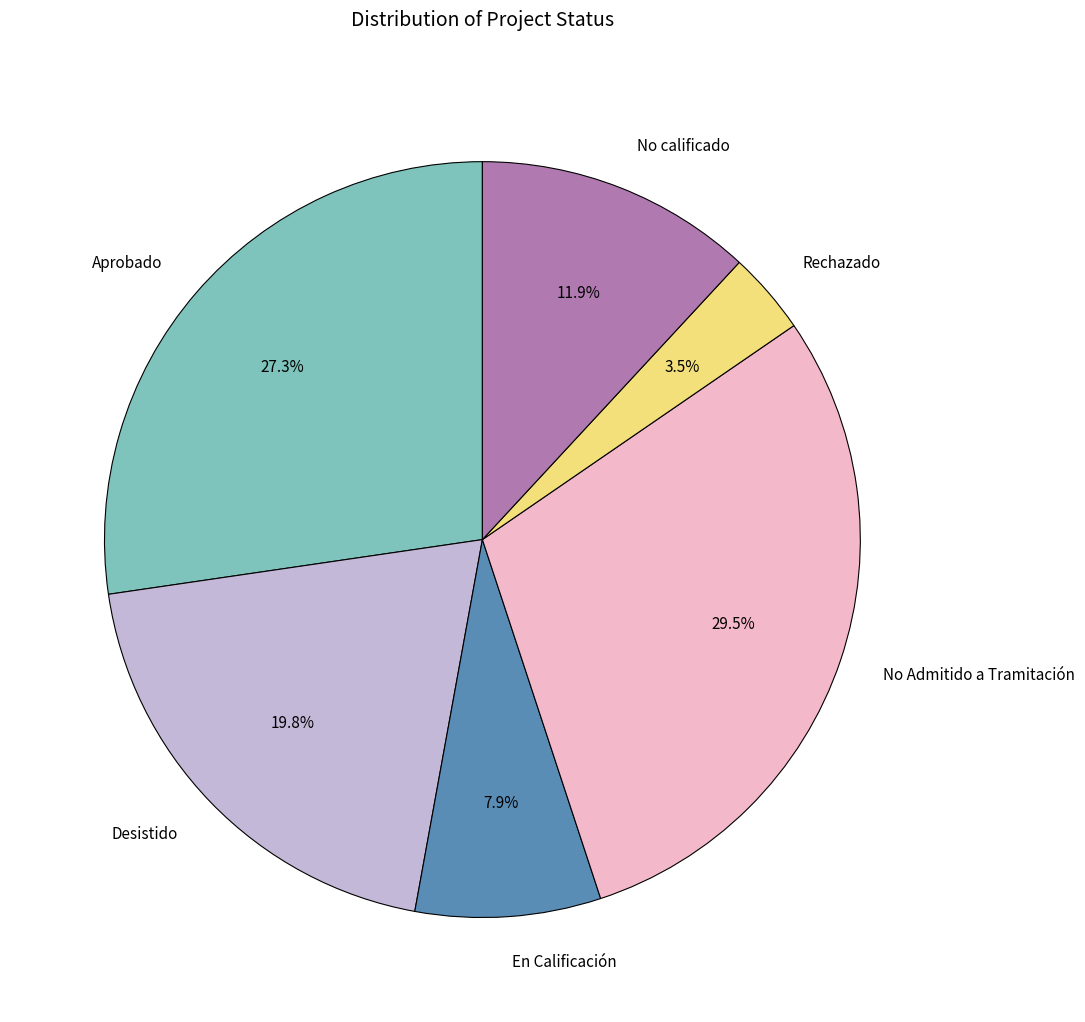

To the nearest percent, what is the combined percentage of No Admitido a Tramitación and No calificado?

41%